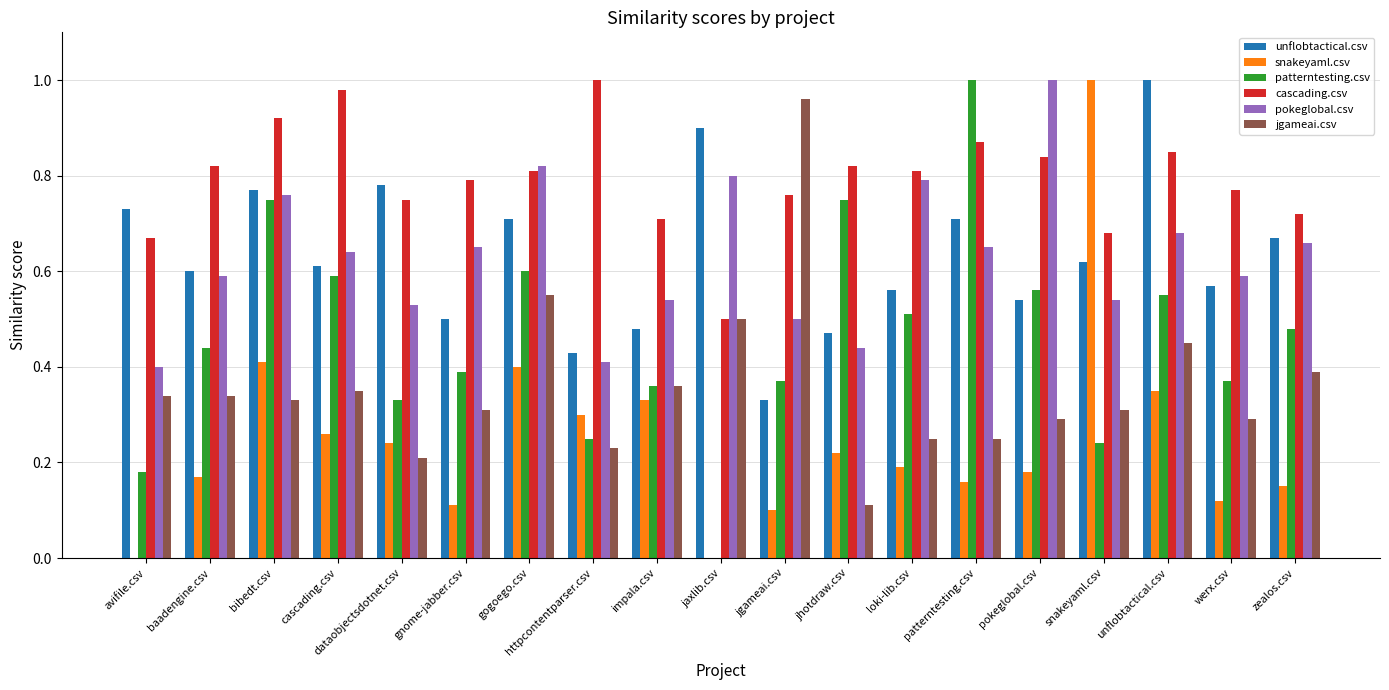

Is the value of jgameai.csv at httpcontentparser.csv greater than the value of snakeyaml.csv at baadengine.csv?

Yes